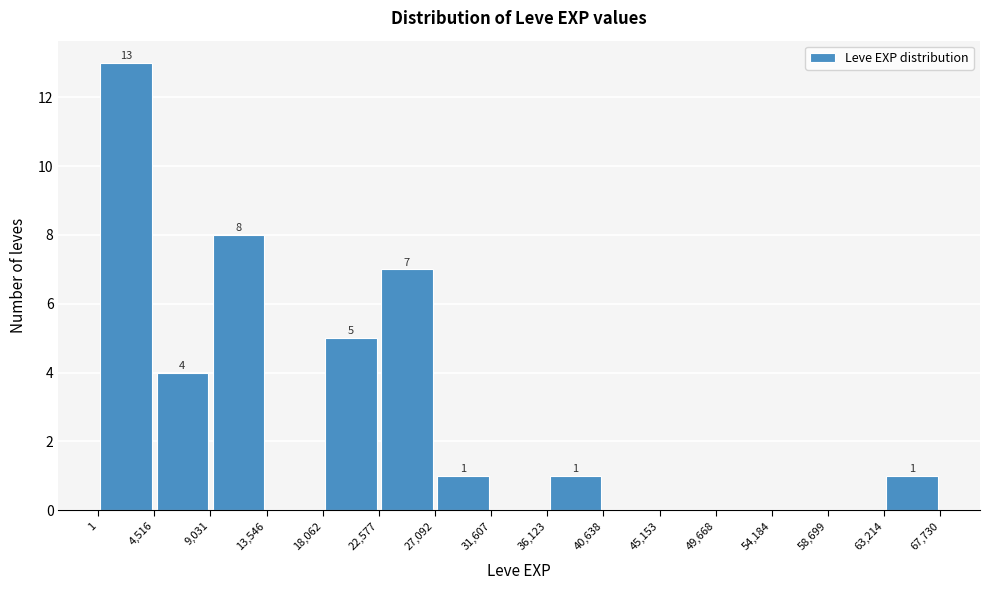

Which range on the x-axis has the tallest bar?

1 to 4,516